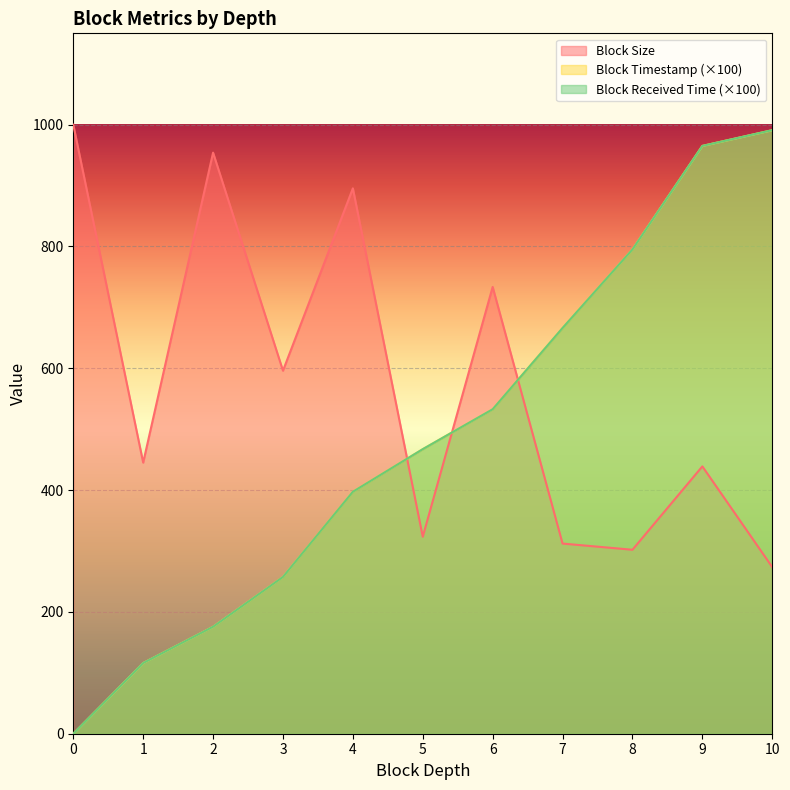

True or false: Block Received Time and Block Timestamp cross at least once.

False